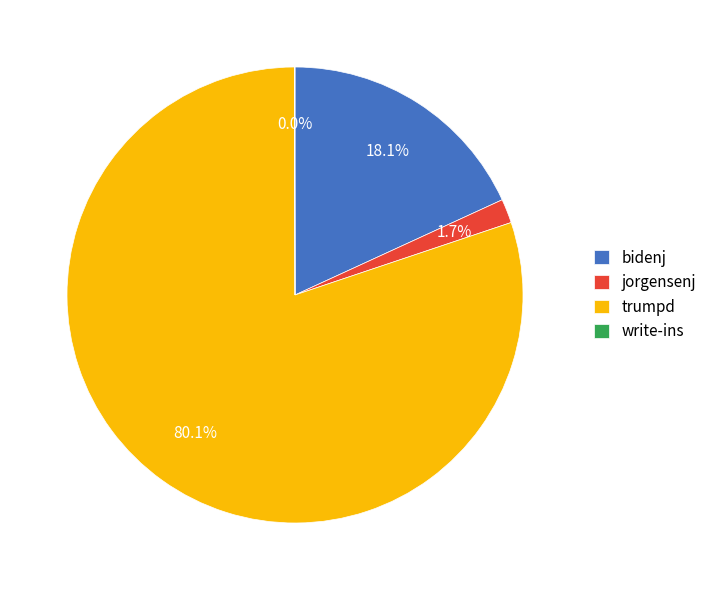

The trumpd slice represents 80% of the pie. True or false?

True